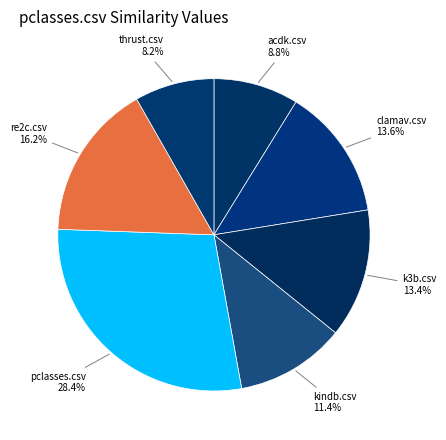

The k3b.csv slice represents 13% of the pie. True or false?

True